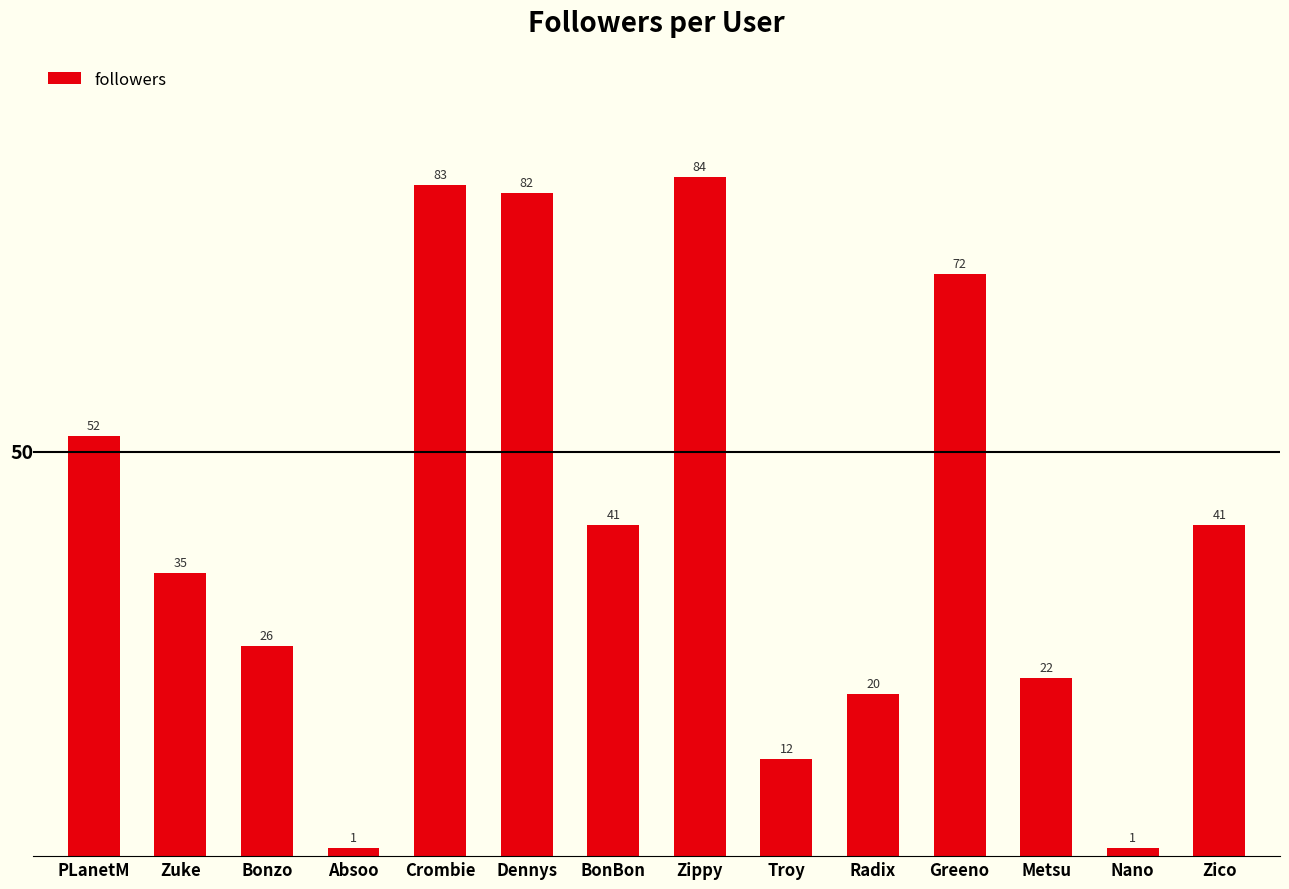

Is it true that the value at PLanetM is 29?

False